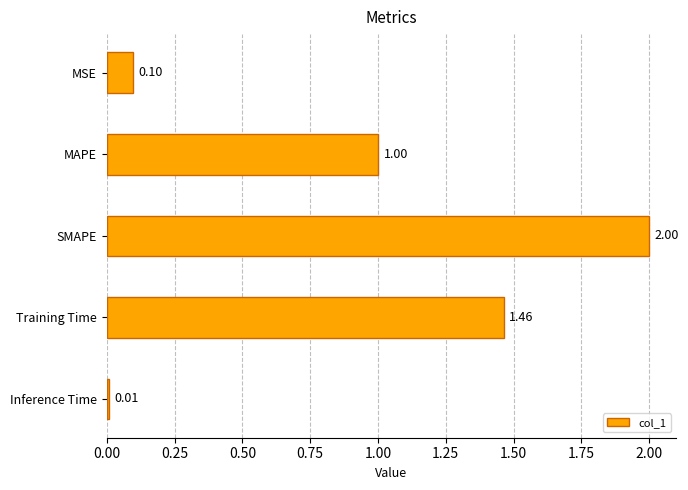

How many bars are there in total?

5